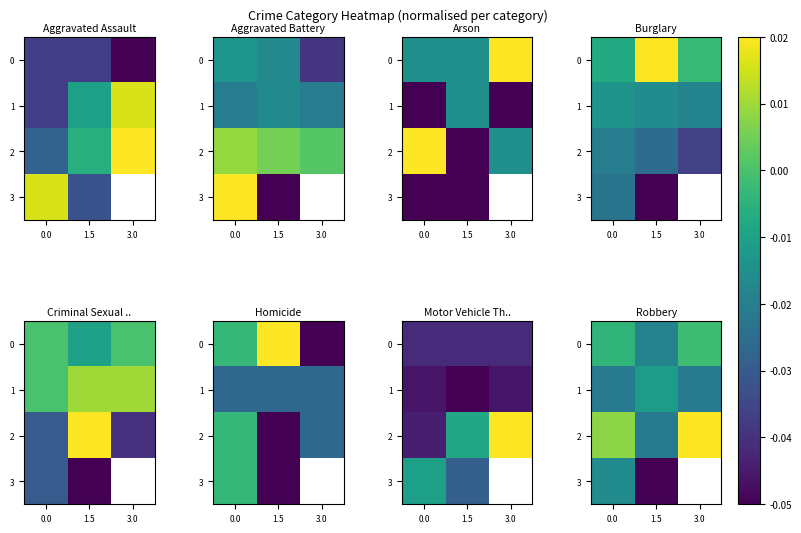

Is the value of 0 at 3.0 greater than the value of 3 at 1.5?

Yes